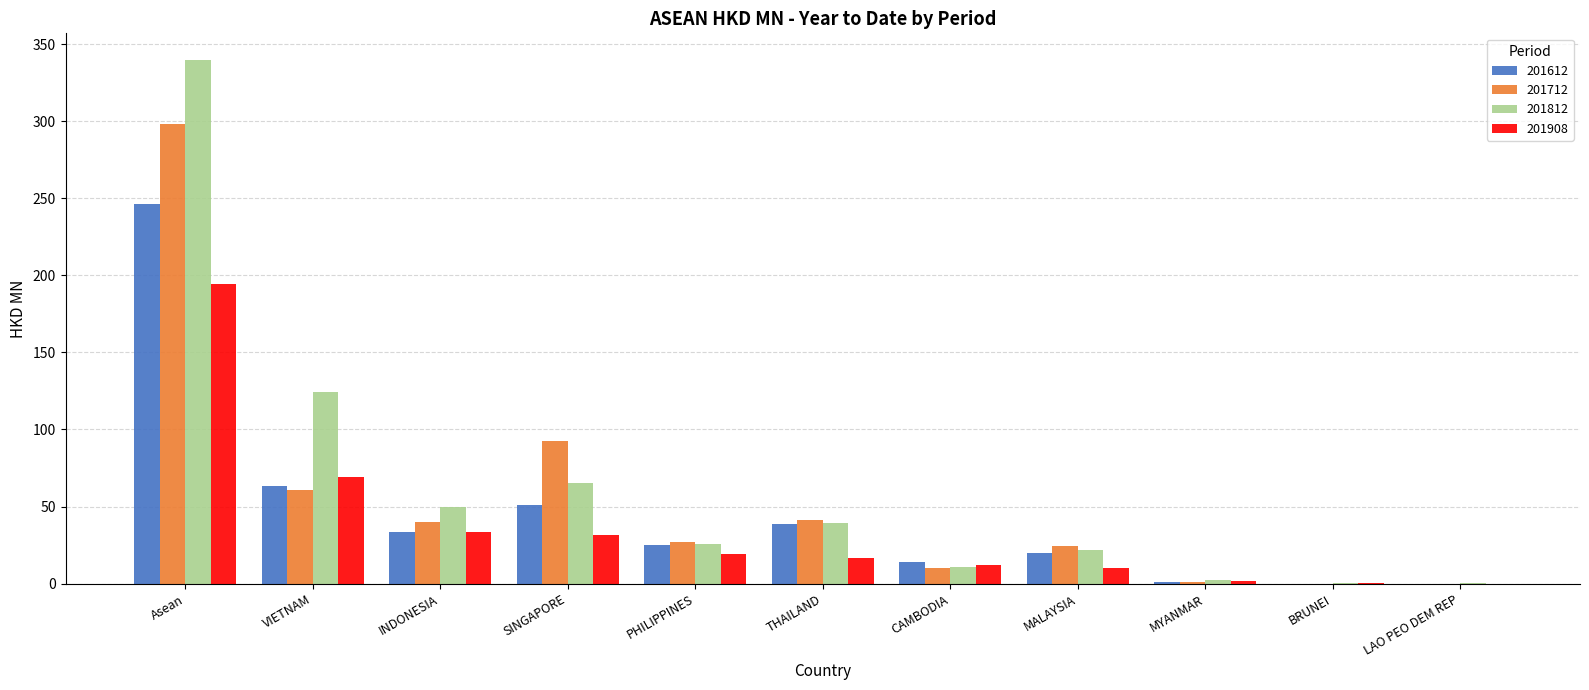

How many series are shown in this chart?

4